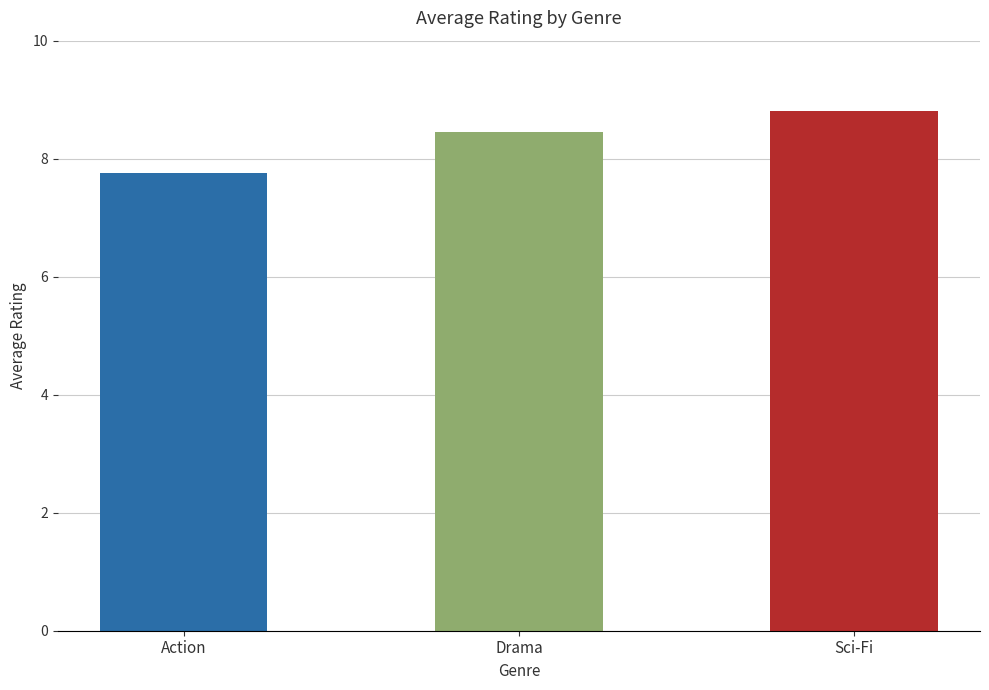

Which has a higher value, Drama or Action?

Drama